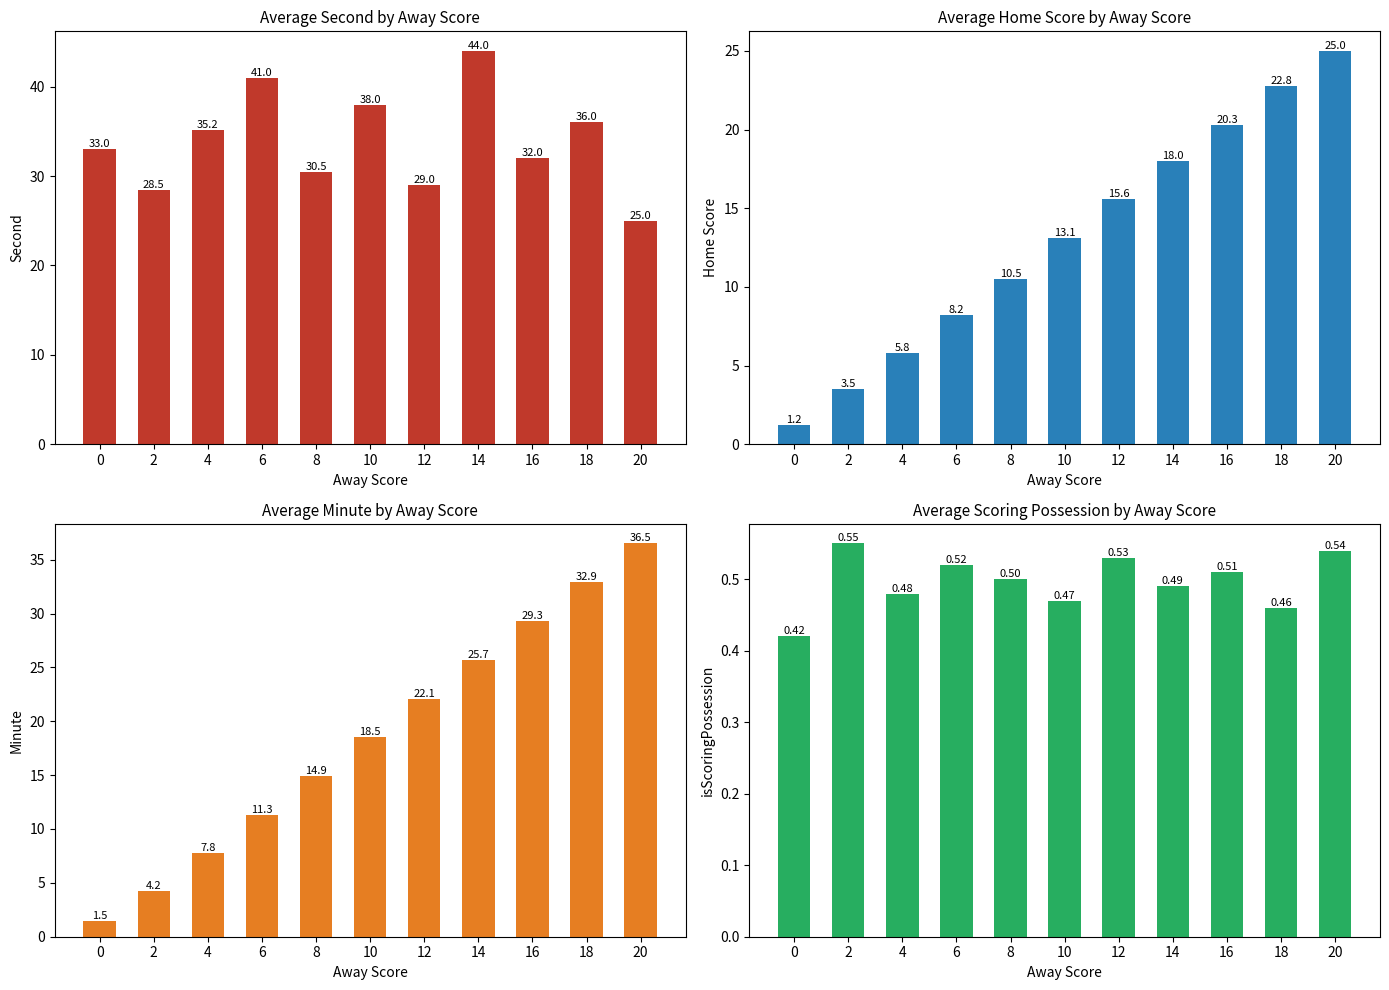

Reading left to right, extract all data points from this chart.

Avg Second: 0=33.0	2=28.5	4=35.2	6=41.0	8=30.5	10=38.0	12=29.0	14=44.0	16=32.0	18=36.0	20=25.0
Avg Home Score: 0=1.2	2=3.5	4=5.8	6=8.2	8=10.5	10=13.1	12=15.6	14=18.0	16=20.3	18=22.8	20=25.0
Avg Minute: 0=1.5	2=4.2	4=7.8	6=11.3	8=14.9	10=18.5	12=22.1	14=25.7	16=29.3	18=32.9	20=36.5
Avg isScoringPossession: 0=0.4	2=0.6	4=0.5	6=0.5	8=0.5	10=0.5	12=0.5	14=0.5	16=0.5	18=0.5	20=0.5